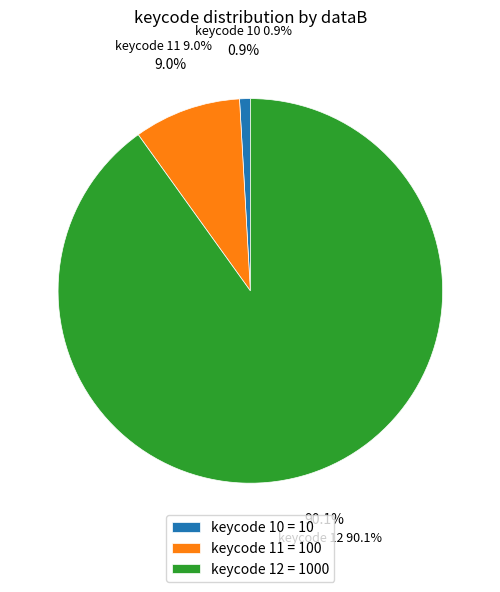

Does any single category account for the majority?

Yes